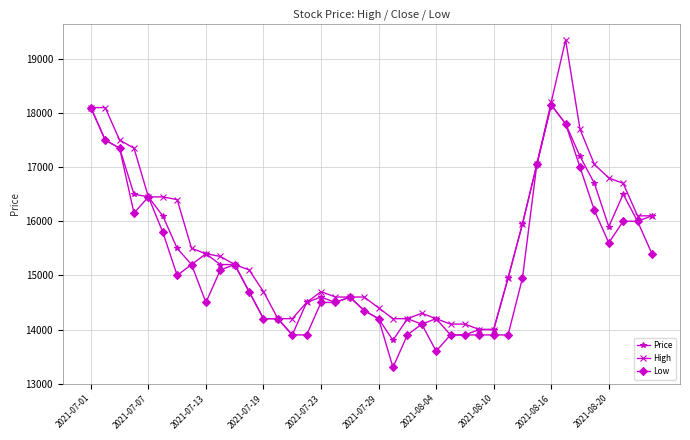

At how many categories does at least one series exceed 14863?

23